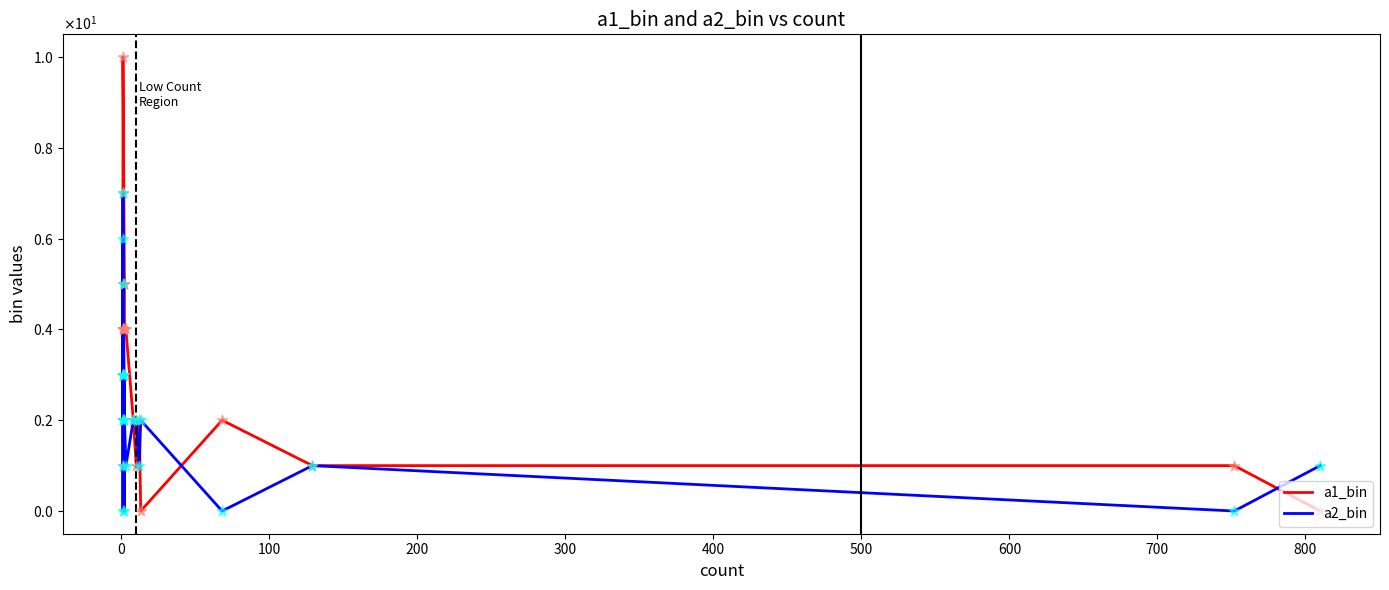

Which series reaches the maximum Y coordinate?

a1_bin